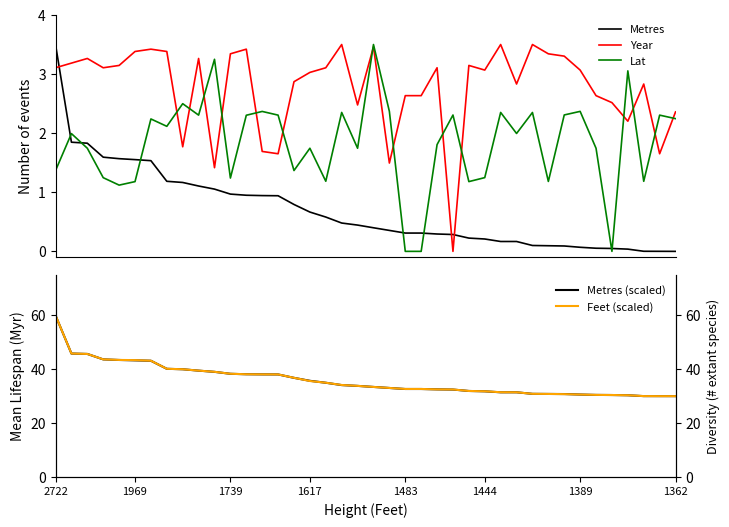

How many times do Metres and Year cross each other?

3